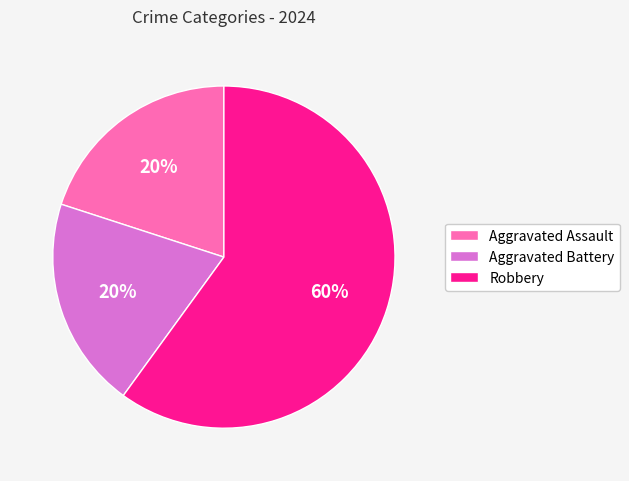

To the nearest percent, what percentage of the pie is Aggravated Assault?

20%